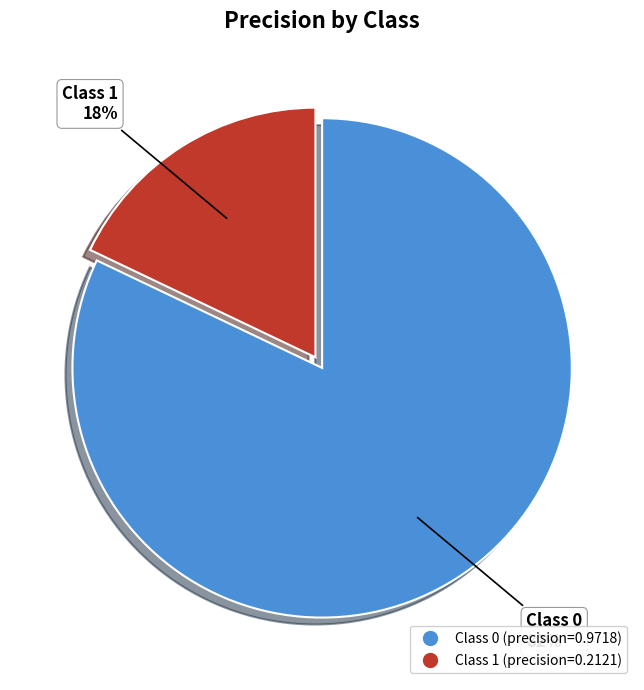

To the nearest percent, what is the difference between the largest and smallest slice percentages?

64%